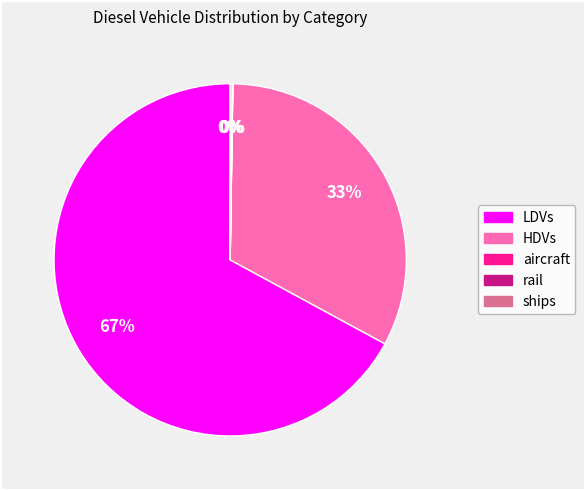

True or false: LDVs accounts for 67% of the total.

True